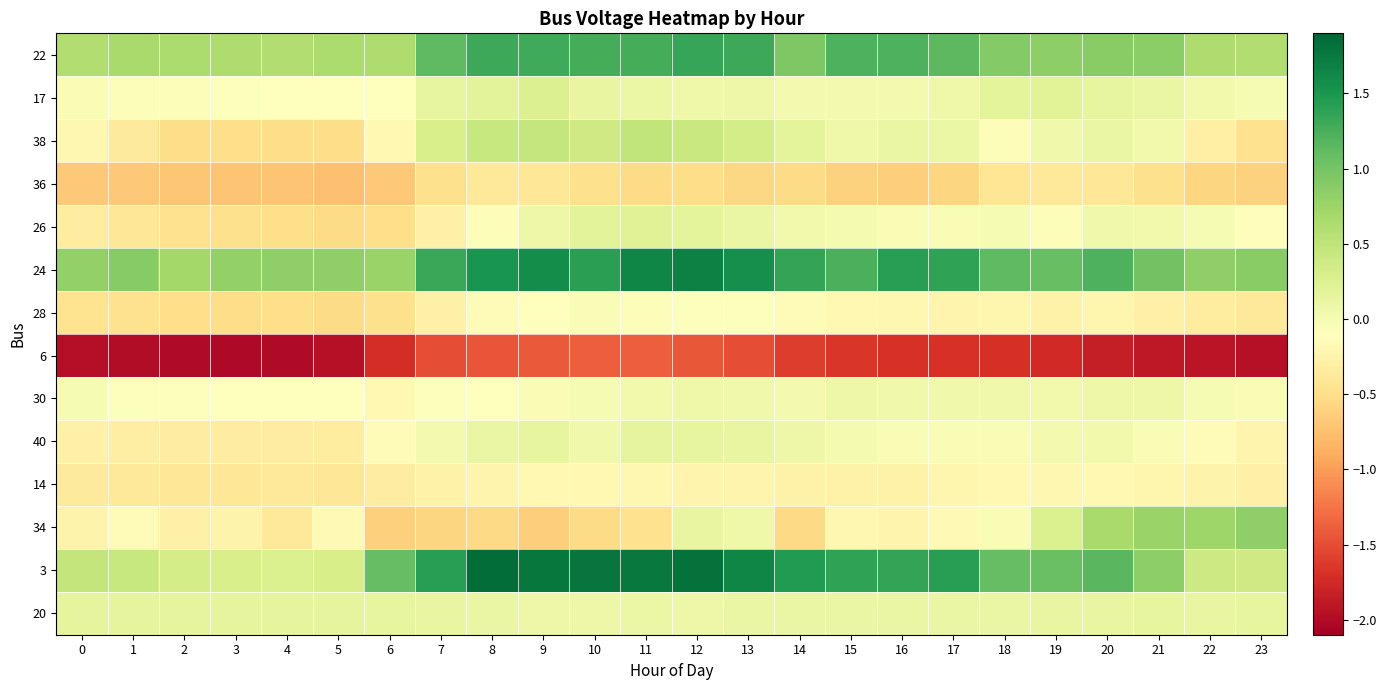

Rank the series at 4 from highest to lowest value.

24, 22, 3, 20, 17, 30, 40, 34, 14, 26, 28, 38, 36, 6